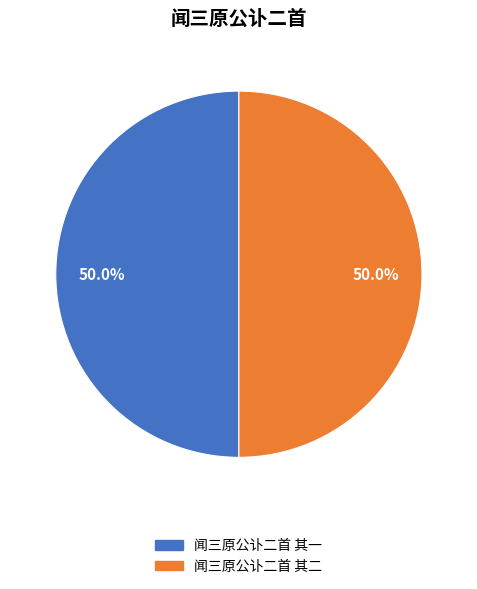

What portion of the pie excludes 闻三原公讣二首 其一?

50.0%